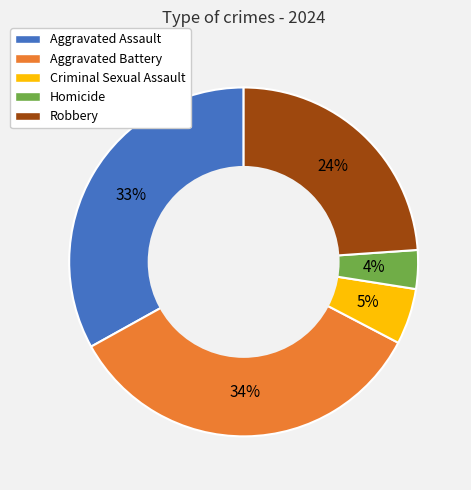

To the nearest percent, what is the difference between the Aggravated Battery and Aggravated Assault slice percentages?

1%